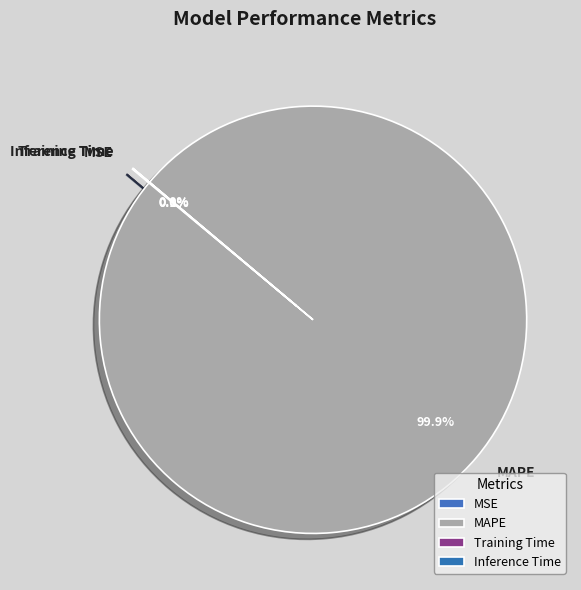

Which slice is the largest?

MAPE